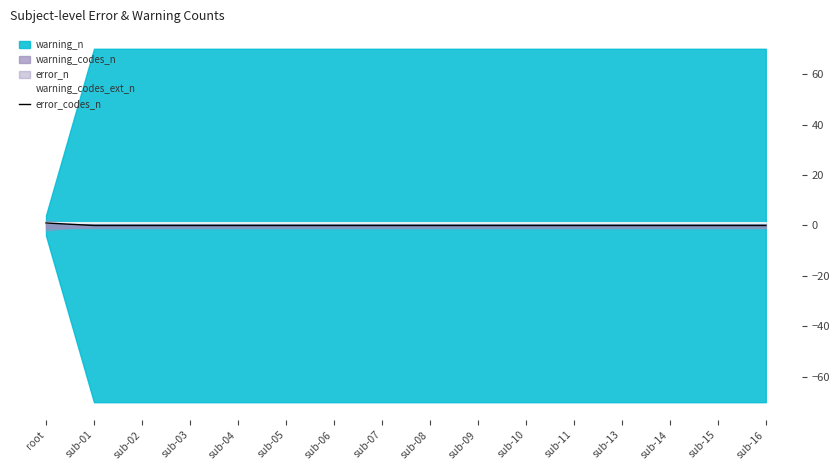

At which category is the sum across all series the highest?

root